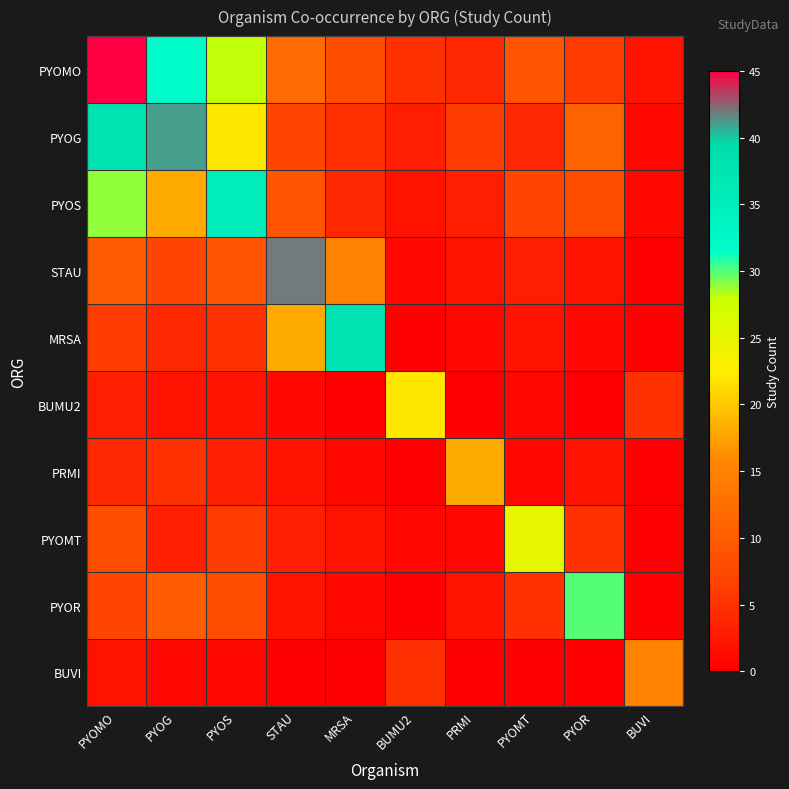

At how many categories does at least one series exceed 21?

8